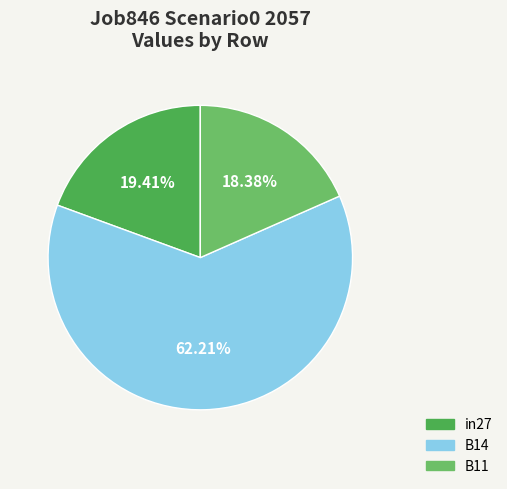

To the nearest percent, what is the difference between the largest and smallest slice percentages?

44%